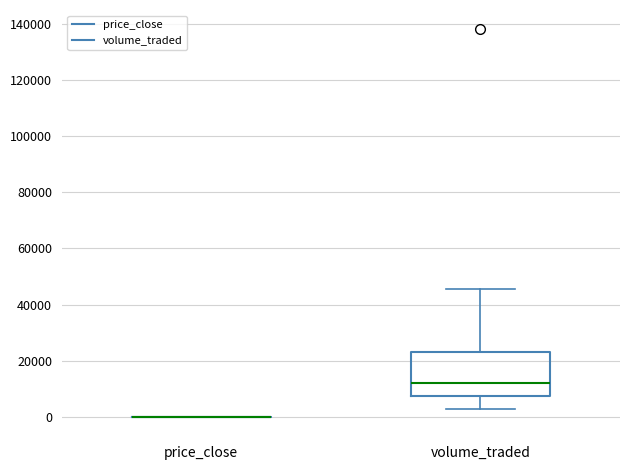

Reading left to right, transcribe this box plot: for each box, give where its median line is, the range the box spans, and where its two whiskers end, as read against the y-axis. The values are not printed on the chart, so give them approximately, as read against the axis.

price_close: box collapsed to a line at 0, whiskers 0 to 0
volume_traded: median 12000, box 8000 to 24000, whiskers 2000 to 46000